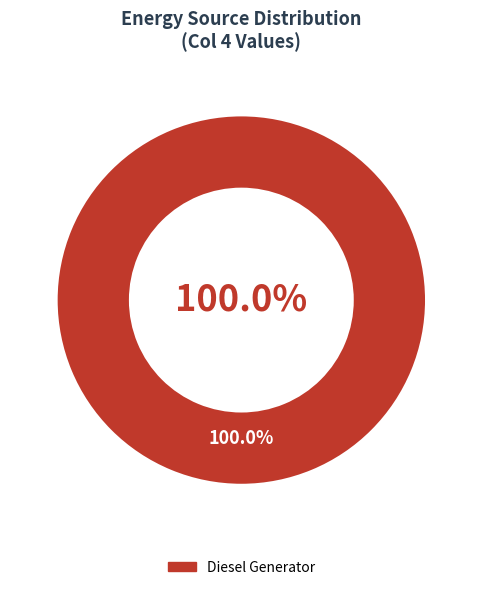

The Diesel Generator slice represents 100% of the pie. True or false?

True